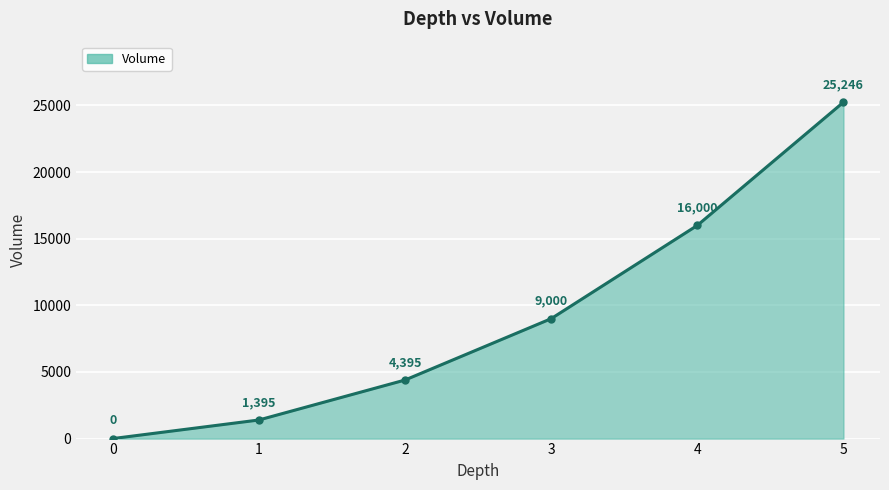

What is the difference between the values at 2 and 0?

4395